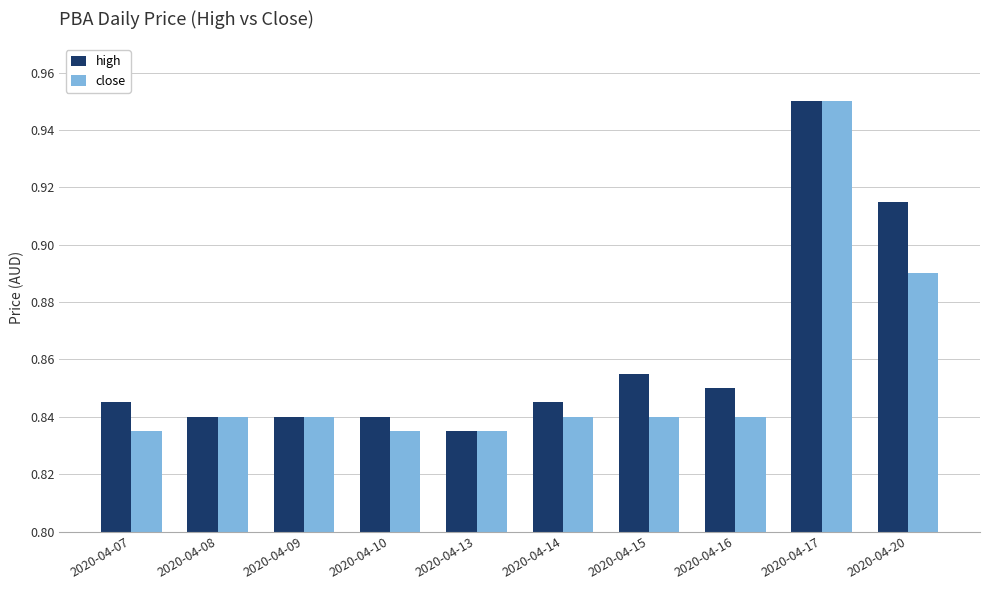

How many bars are there in total?

20